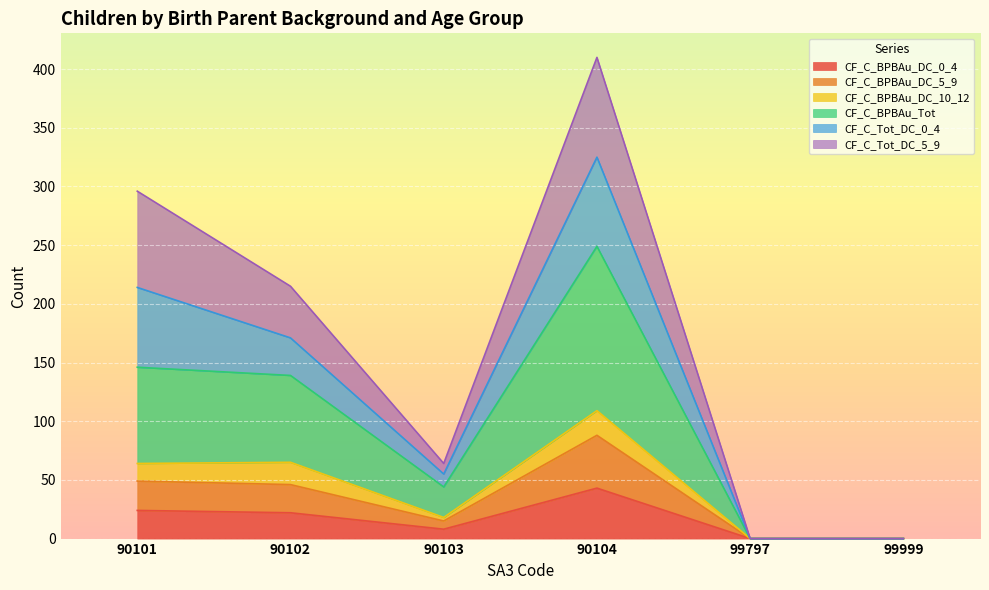

Count the number of categories in the chart.

6